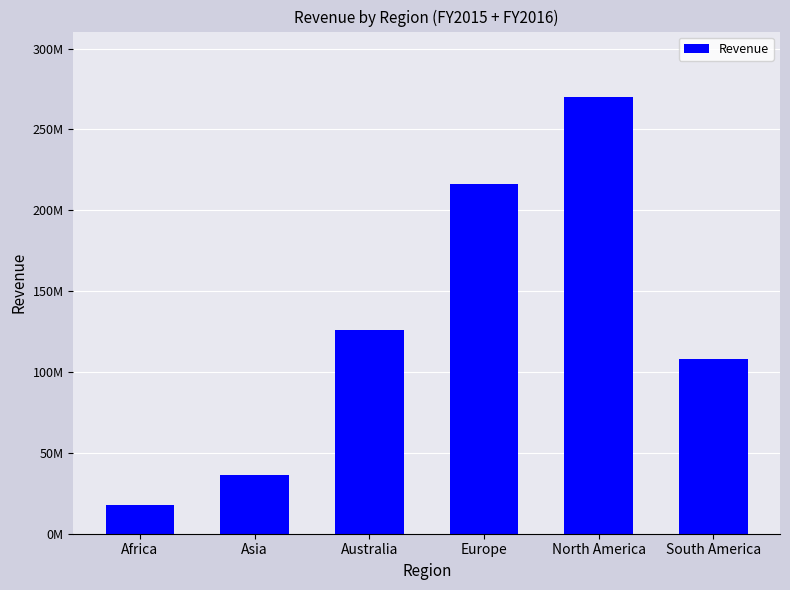

List the labels in order of value, smallest first.

Africa, Asia, South America, Australia, Europe, North America